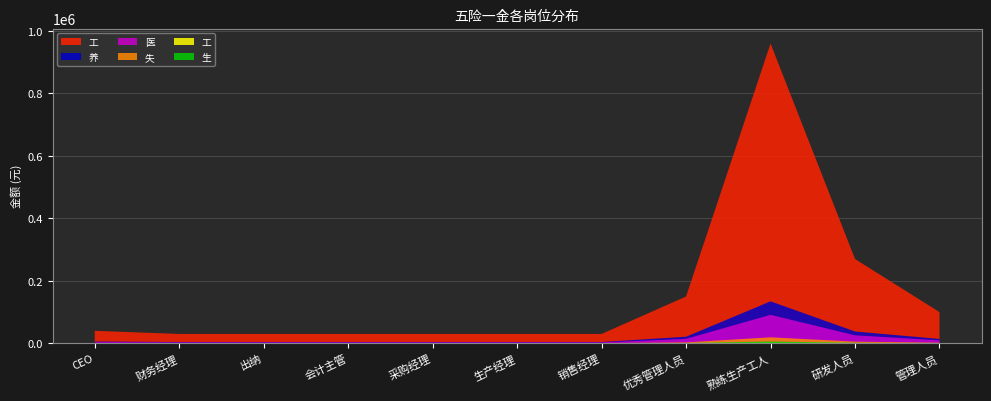

Reading left to right, list all the values displayed in this chart.

工资总额: CEO=40000	财务经理=30000	出纳=30000	会计主管=30000	采购经理=30000	生产经理=30000	销售经理=30000	优秀管理人员=150000	熟练生产工人=960000	研发人员=270000	管理人员=100000
养老保险: CEO=5600	财务经理=4200	出纳=4200	会计主管=4200	采购经理=4200	生产经理=4200	销售经理=4200	优秀管理人员=21000	熟练生产工人=134400	研发人员=37800	管理人员=14000
医疗保险: CEO=3800	财务经理=2850	出纳=2850	会计主管=2850	采购经理=2850	生产经理=2850	销售经理=2850	优秀管理人员=14250	熟练生产工人=91200	研发人员=25650	管理人员=9500
失业保险: CEO=800	财务经理=600	出纳=600	会计主管=600	采购经理=600	生产经理=600	销售经理=600	优秀管理人员=3000	熟练生产工人=19200	研发人员=5400	管理人员=2000
工伤保险: CEO=160	财务经理=120	出纳=120	会计主管=120	采购经理=120	生产经理=120	销售经理=120	优秀管理人员=600	熟练生产工人=3840	研发人员=1080	管理人员=400
生育保险: CEO=240	财务经理=180	出纳=180	会计主管=180	采购经理=180	生产经理=180	销售经理=180	优秀管理人员=900	熟练生产工人=5760	研发人员=1620	管理人员=600